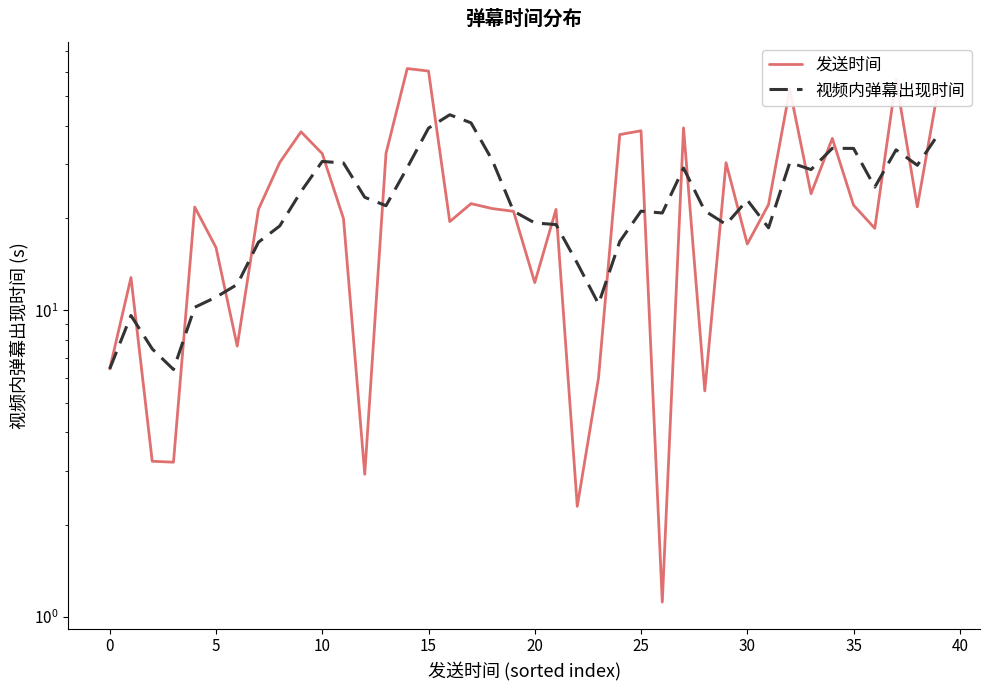

Rank the series by their average value, from highest to lowest.

发送时间, 视频内弹幕出现时间